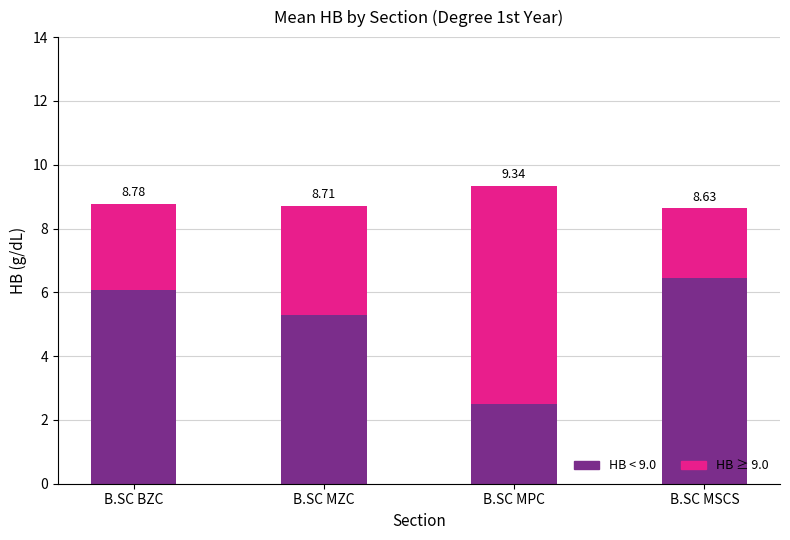

List the series in order of their peak value, lowest first.

HB < 9.0, HB ≥ 9.0